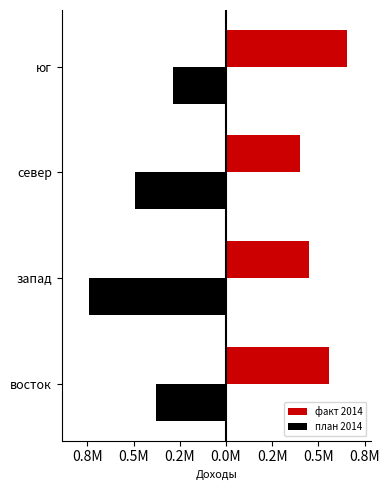

What is the value of the факт 2014 bar at the 4th from the left?

654919.9